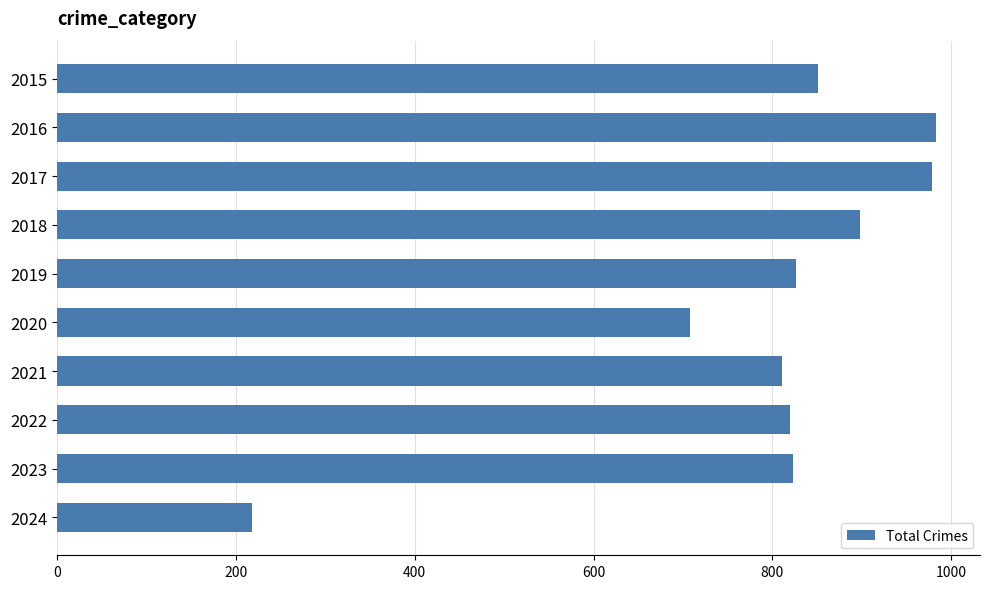

What is the minimum value shown in the chart?

218